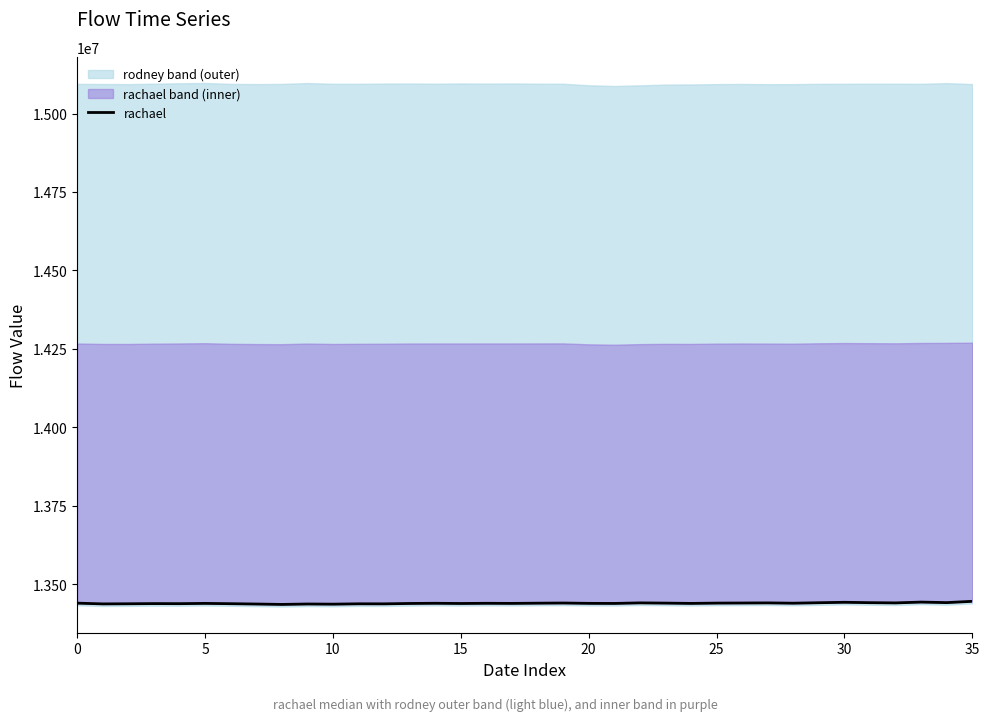

What is the maximum value shown in the chart?

13446201